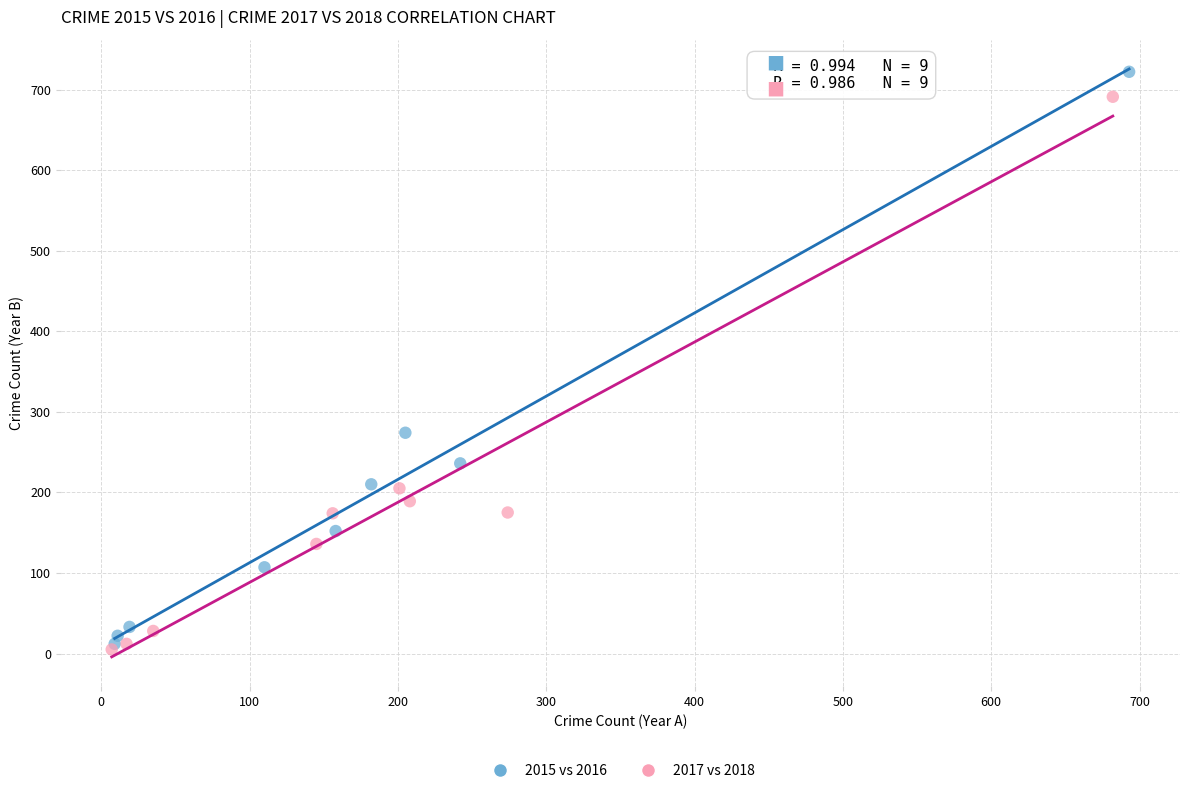

Which series has the widest spread of Y values?

2015 vs 2016